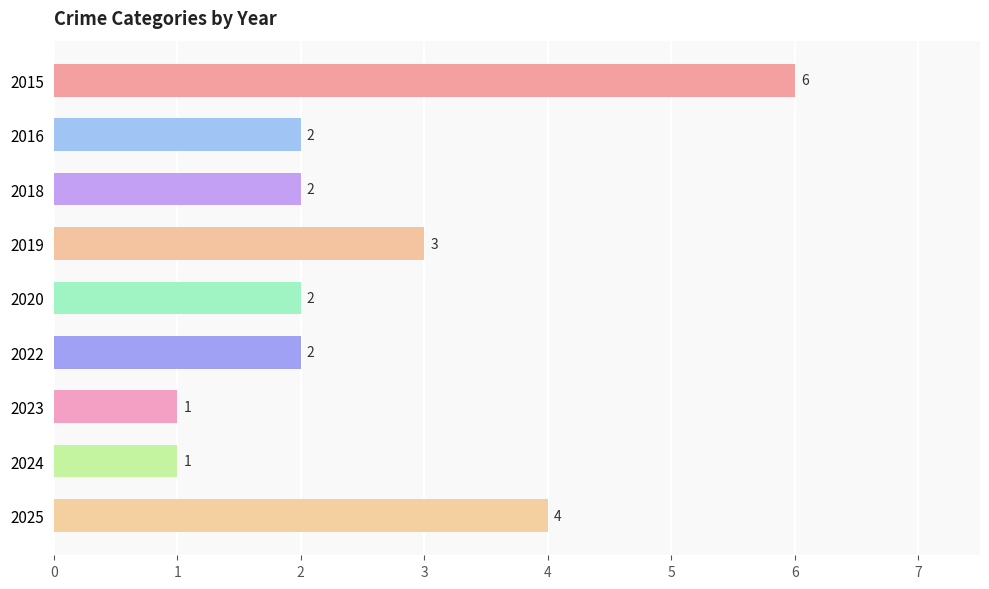

Count the values in the range 2 to 3.

5